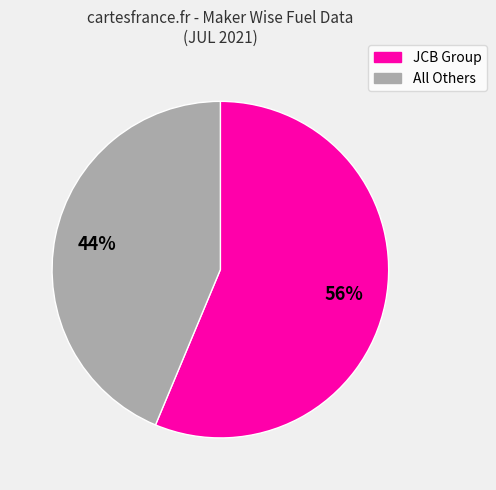

Count the number of slices in the pie.

2